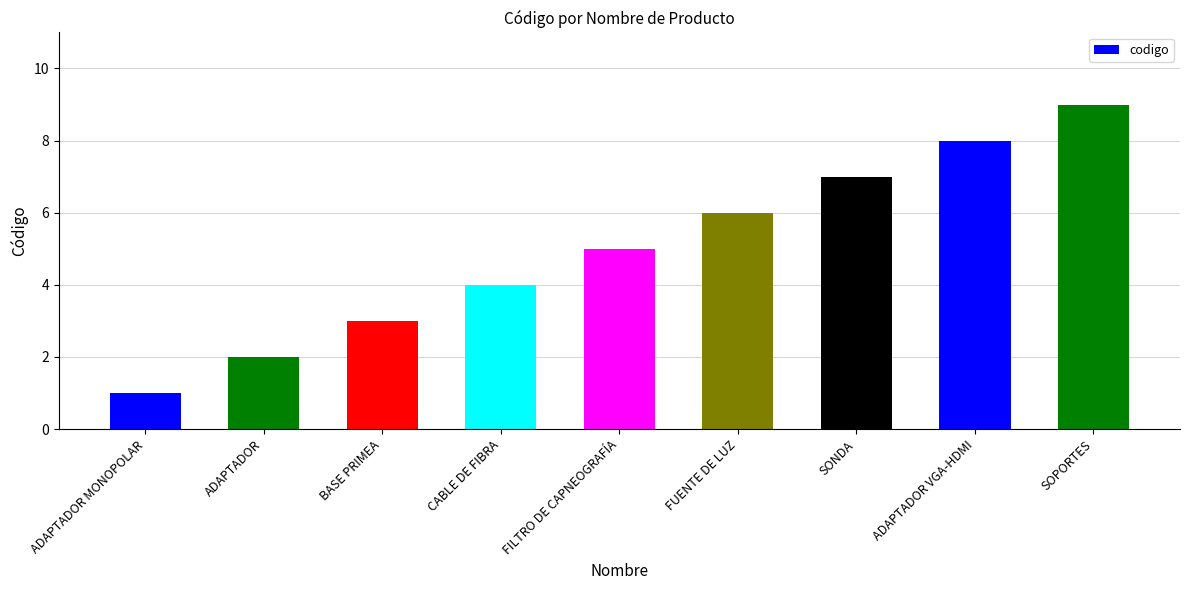

Rank the categories by value from highest to lowest.

SOPORTES, ADAPTADOR VGA-HDMI, SONDA, FUENTE DE LUZ, FILTRO DE CAPNEOGRAFÍA, CABLE DE FIBRA, BASE PRIMEA, ADAPTADOR, ADAPTADOR MONOPOLAR